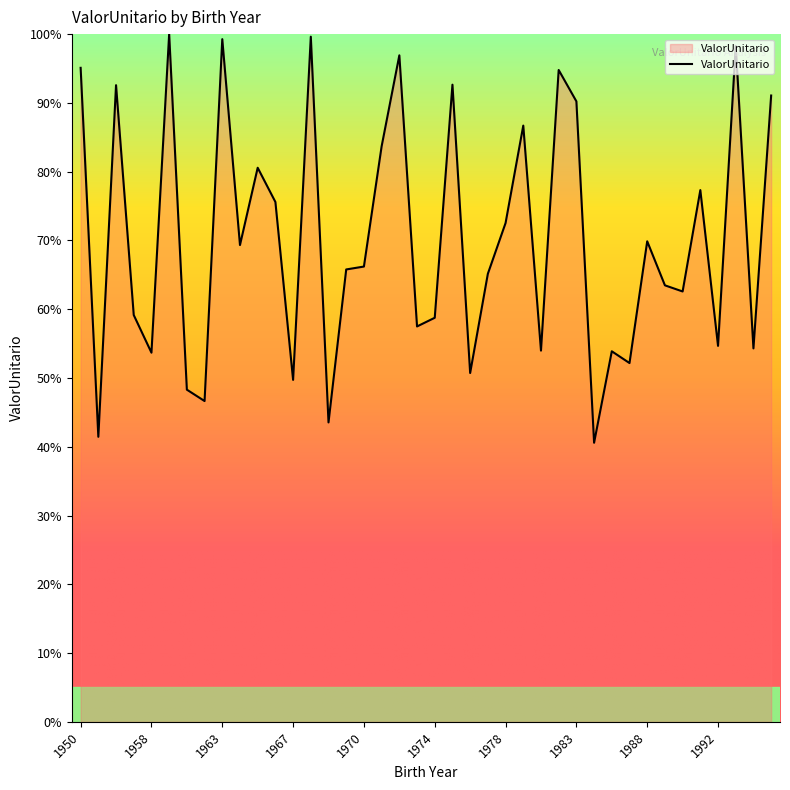

What is the smallest value displayed?

40.6